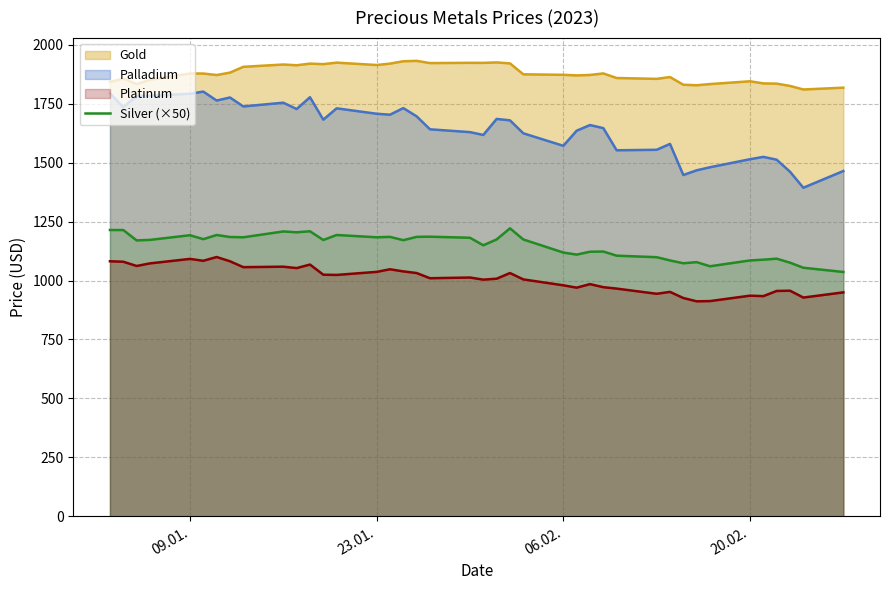

How many lines are shown in the chart?

4